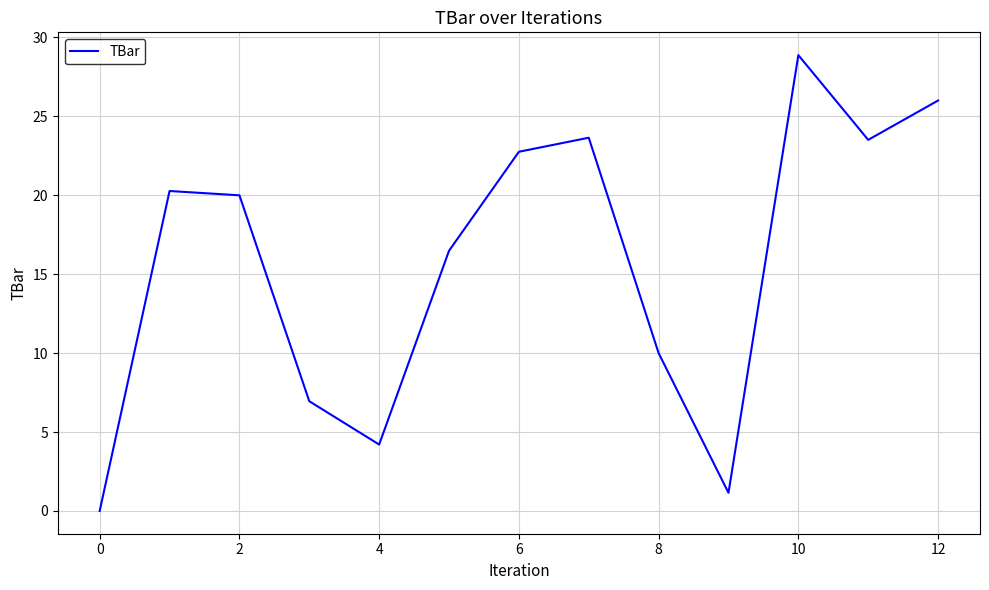

What is the difference between the maximum and minimum values?

28.9